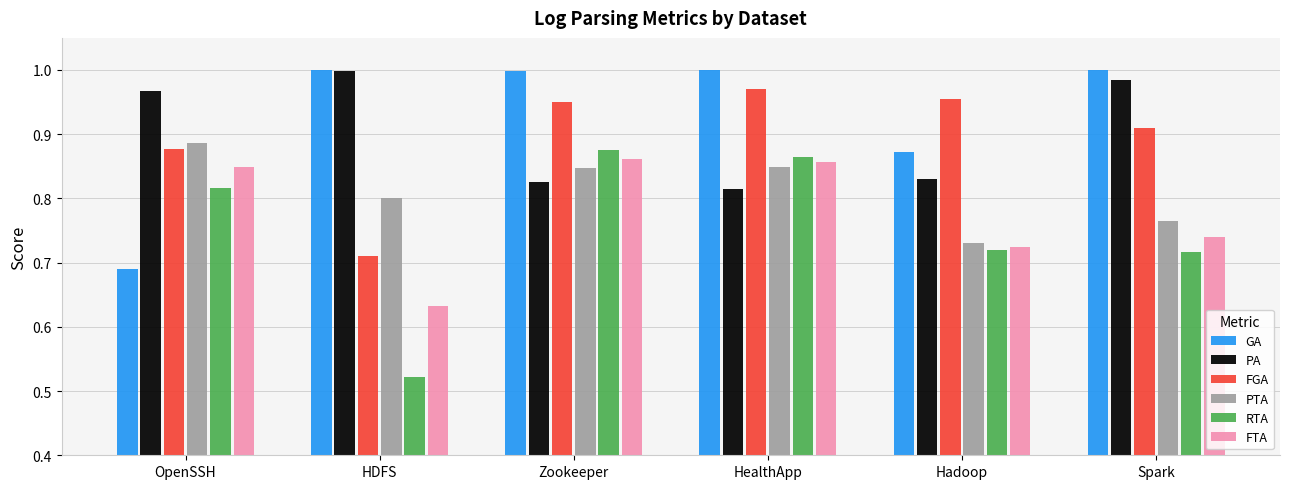

What is the total value across all series at Hadoop?

4.8